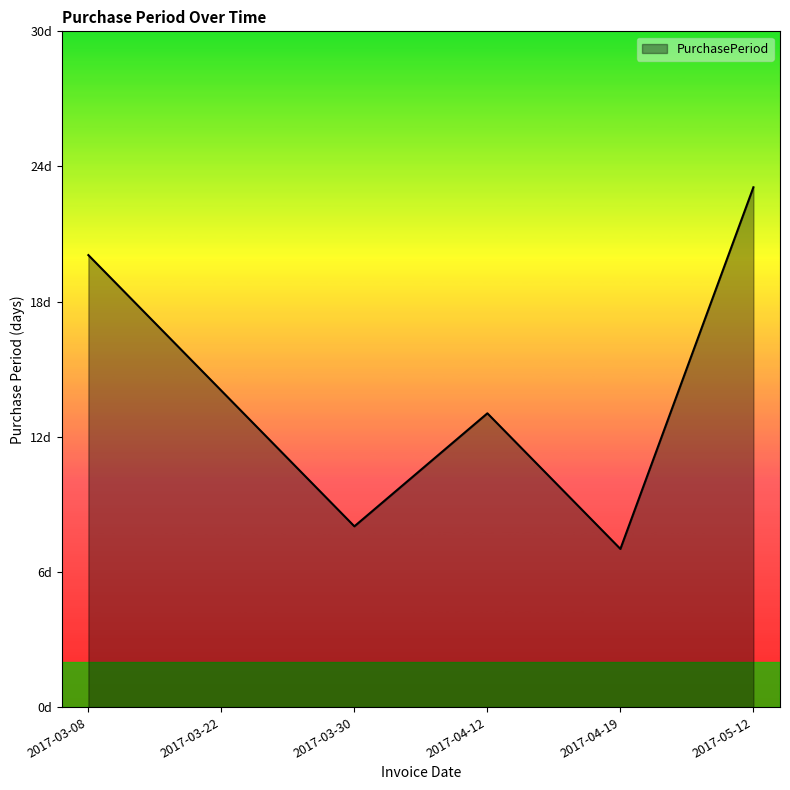

Does the chart have visible grid lines?

No